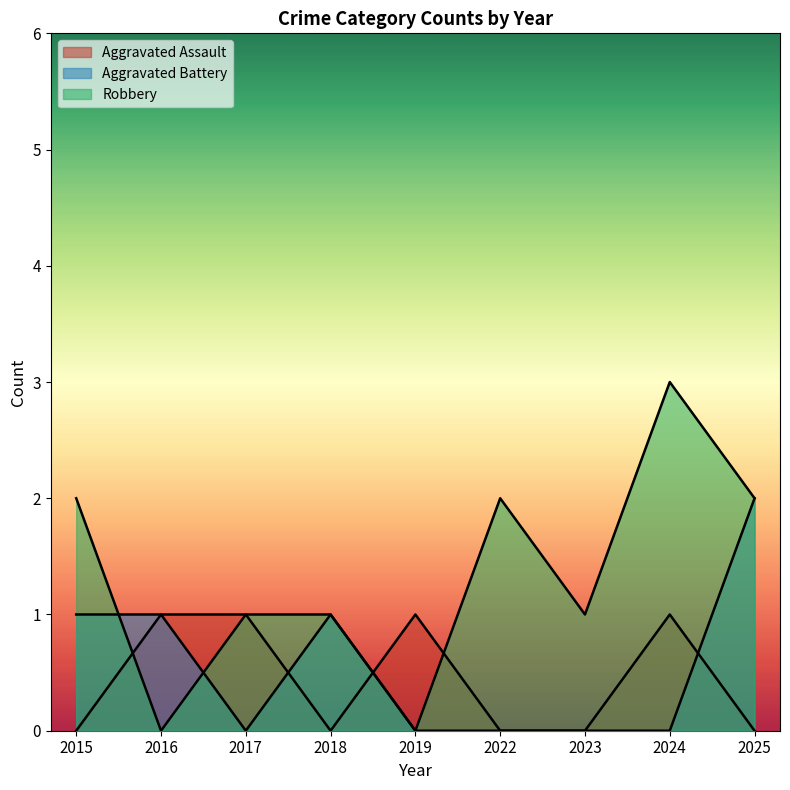

Rank the categories by Aggravated Battery value from highest to lowest.

2025, 2015, 2016, 2018, 2017, 2019, 2022, 2023, 2024